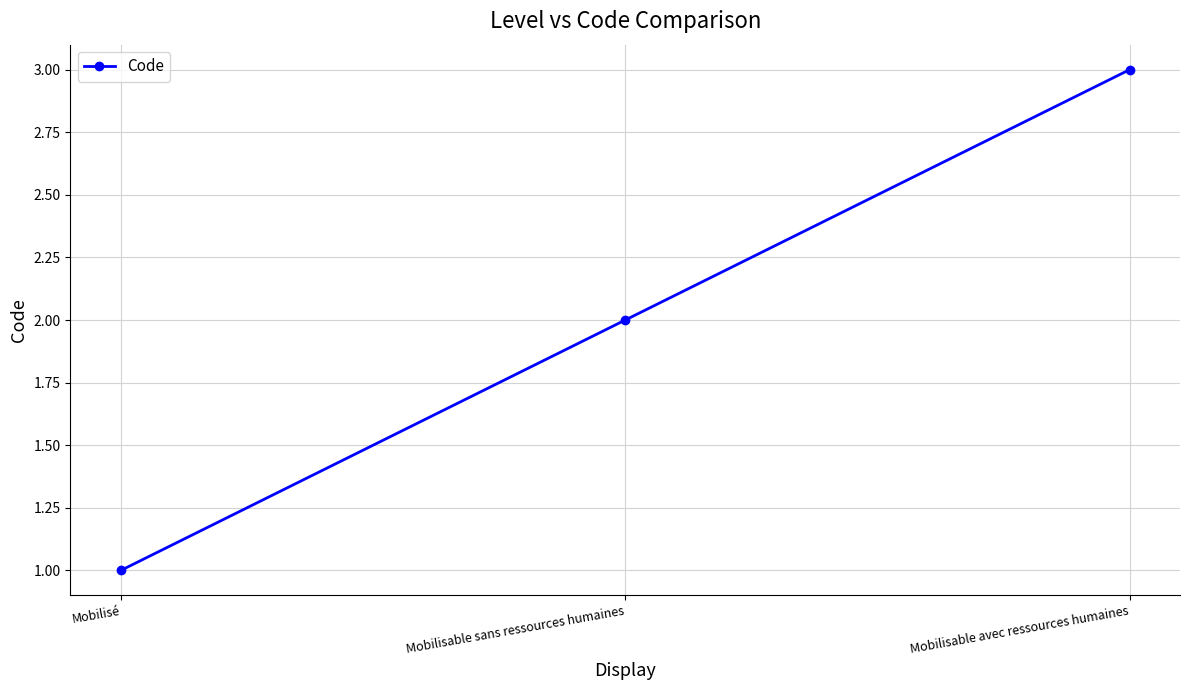

Reading right to left, what are all the values shown in this chart?

3	2	1